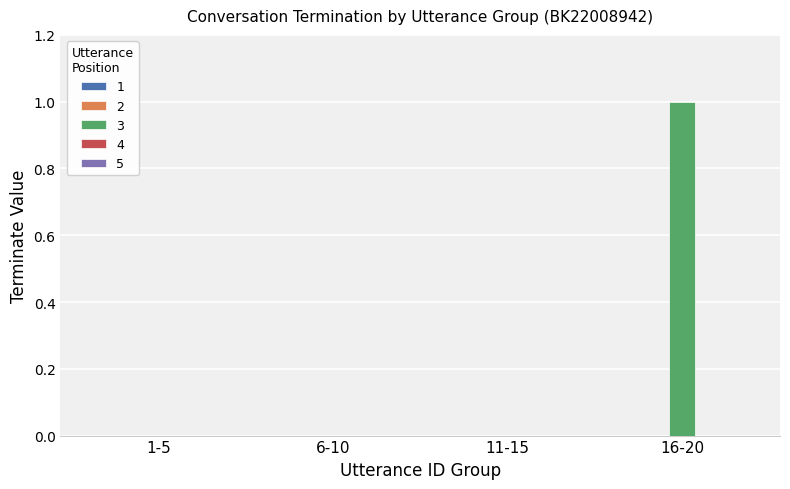

Which category has the highest value across all series?

16-20